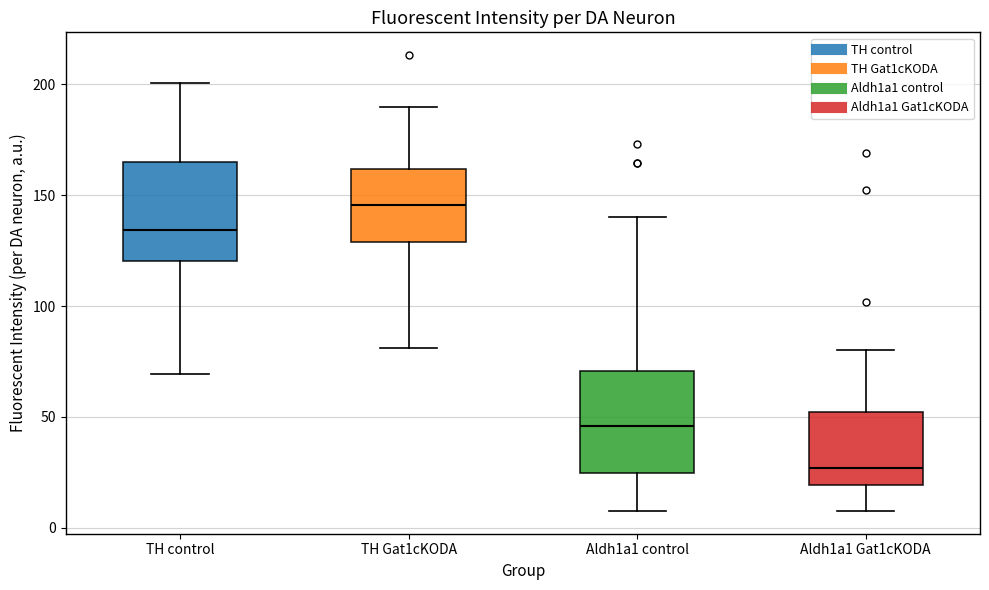

Reading left to right, read every box against the y-axis: the position of its median line, the range the box covers, and the ends of its whiskers. The values are not printed on the chart, so give them approximately, as read against the axis.

TH control: median 135, box 120 to 165, whiskers 70 to 200
TH Gat1cKODA: median 145, box 130 to 160, whiskers 80 to 190
Aldh1a1 control: median 45, box 25 to 70, whiskers 5 to 140
Aldh1a1 Gat1cKODA: median 25, box 20 to 50, whiskers 10 to 80